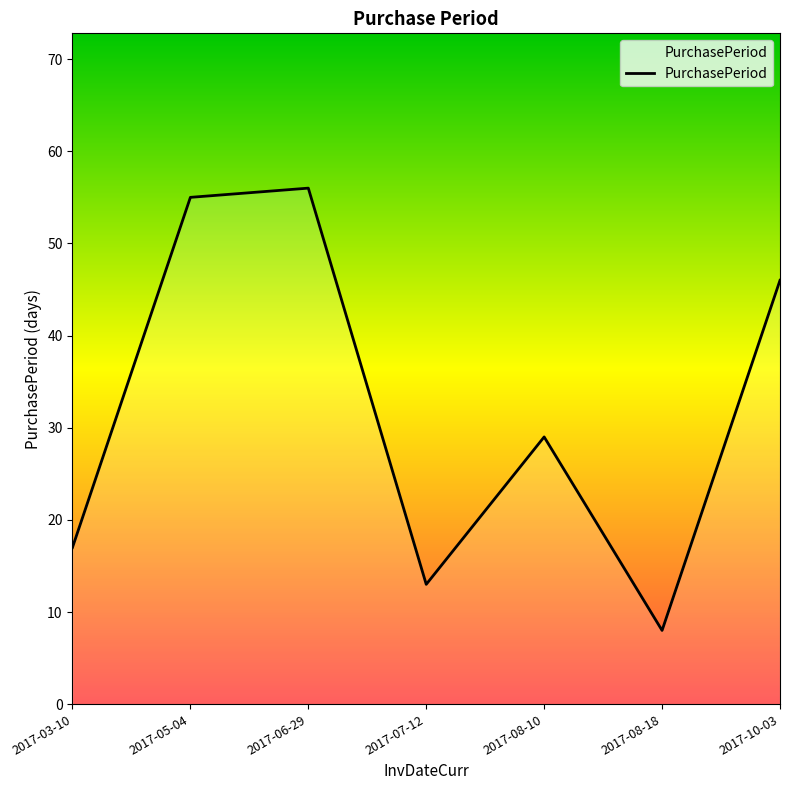

Reading left to right, what are all the values shown in this chart?

2017-03-10=17	2017-05-04=55	2017-06-29=56	2017-07-12=13	2017-08-10=29	2017-08-18=8	2017-10-03=46